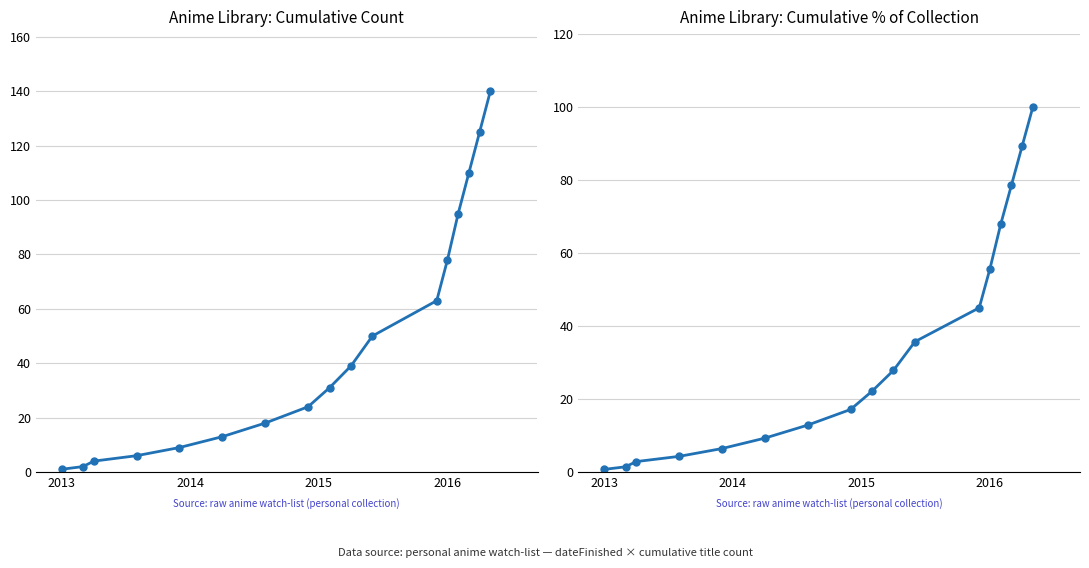

How many values in the cumulative % of collection series are below 22?

8